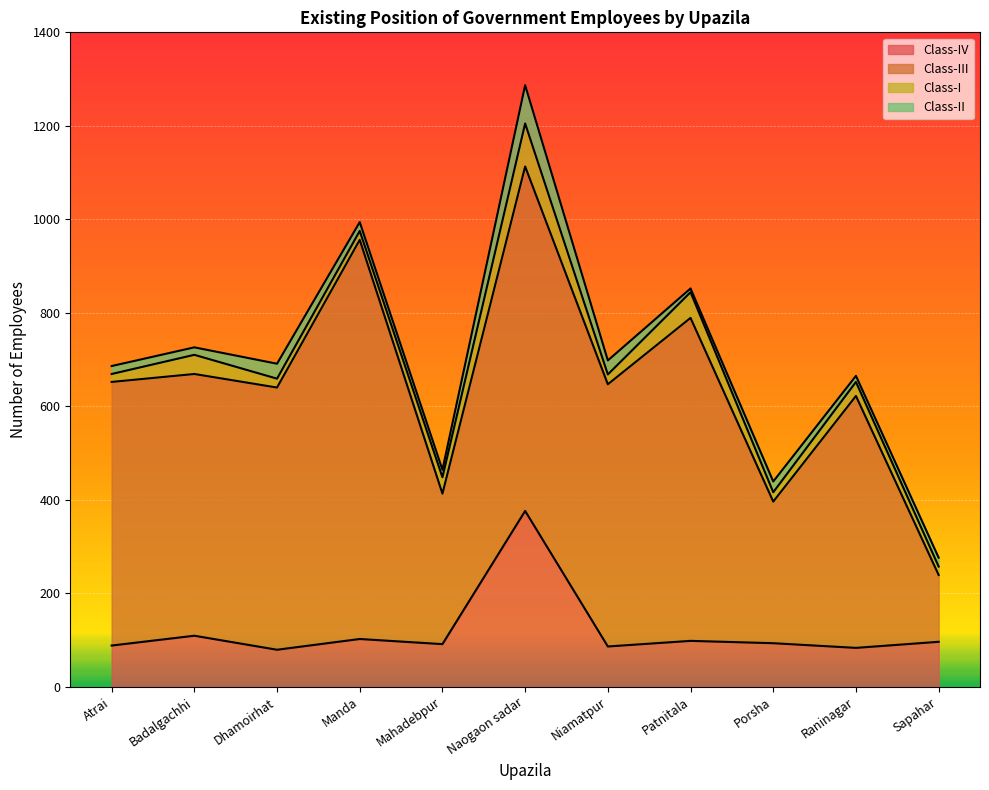

What position from the left is Dhamoirhat?

3